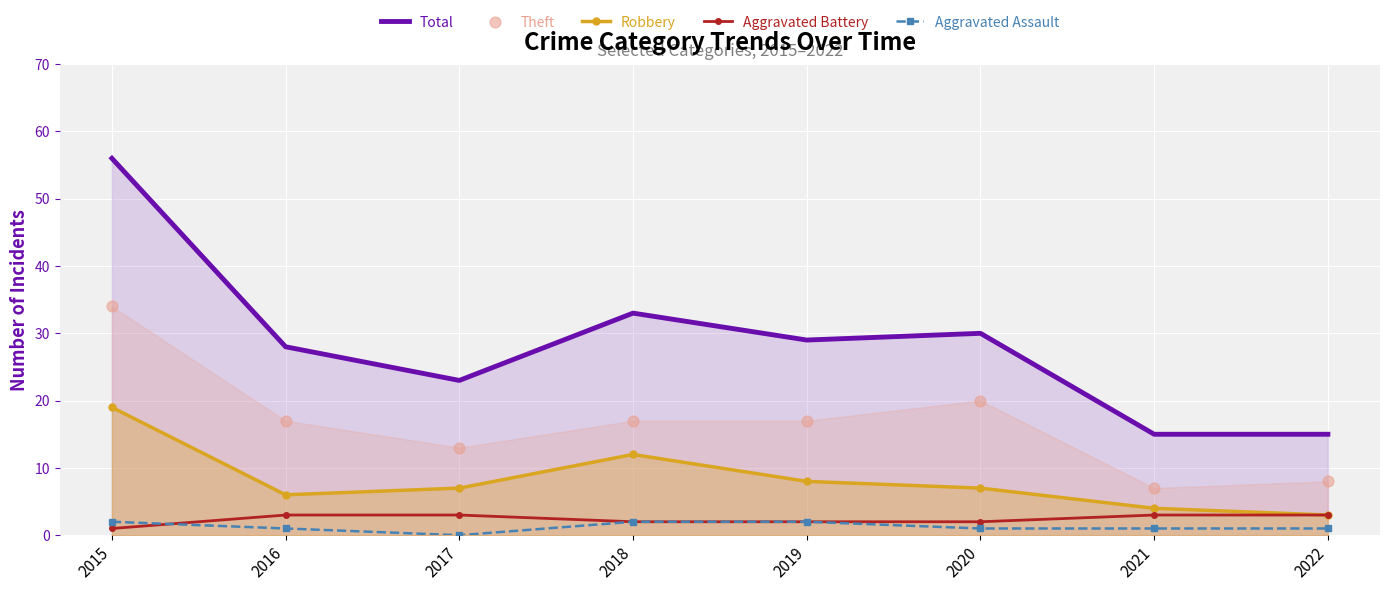

Which series reaches the minimum Y coordinate?

Aggravated Assault